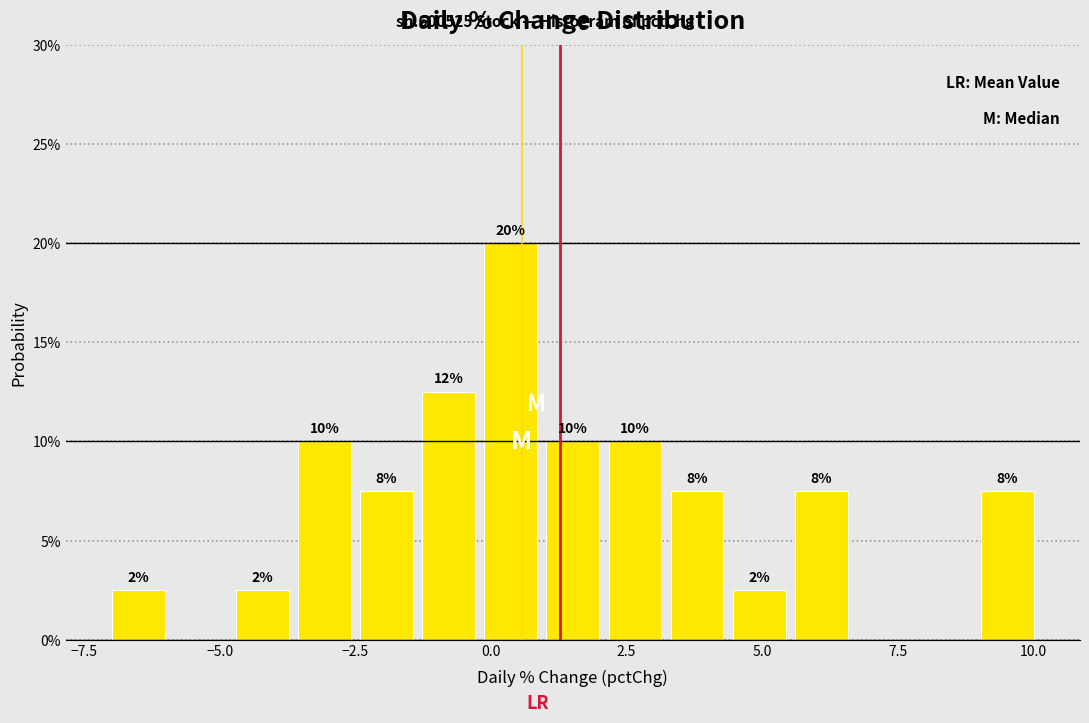

Read against the x-axis, roughly where is the centre of the tallest bar?

0.5